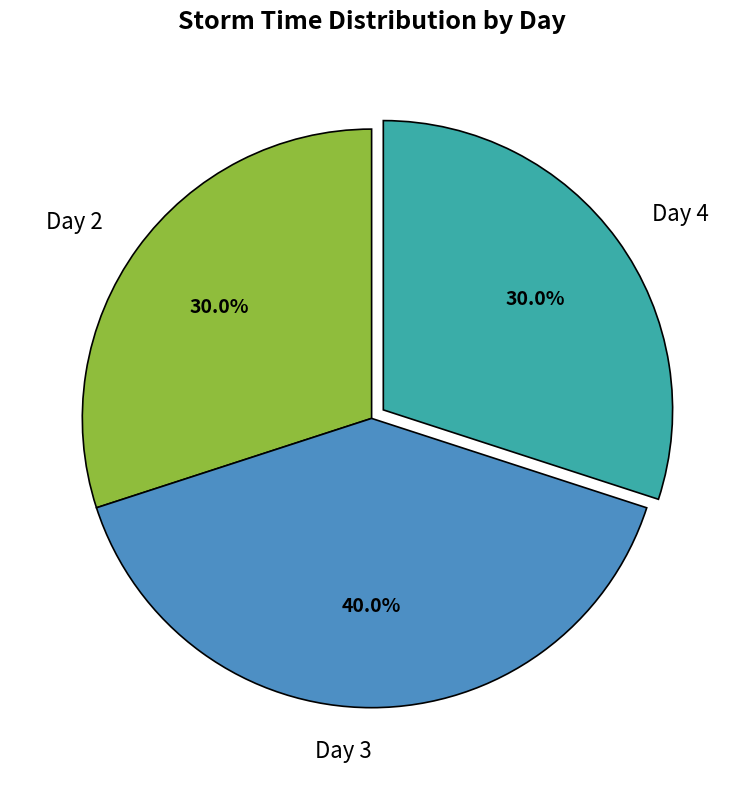

How many segments does this pie chart have?

3